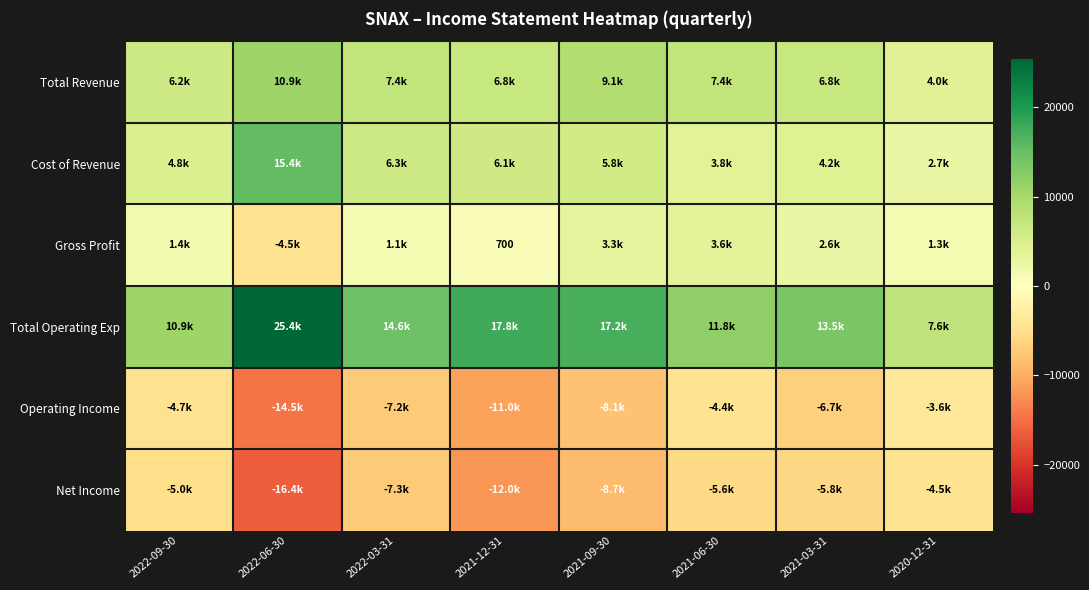

List the labels in order of Operating Income value, largest first.

2020-12-31, 2021-06-30, 2022-09-30, 2021-03-31, 2022-03-31, 2021-09-30, 2021-12-31, 2022-06-30